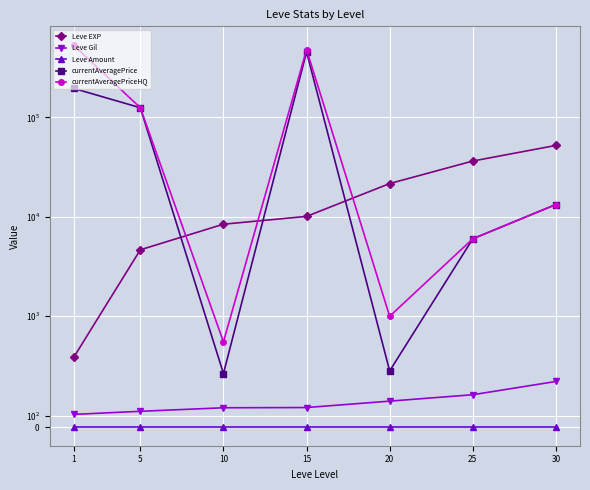

How many lines are shown in the chart?

5